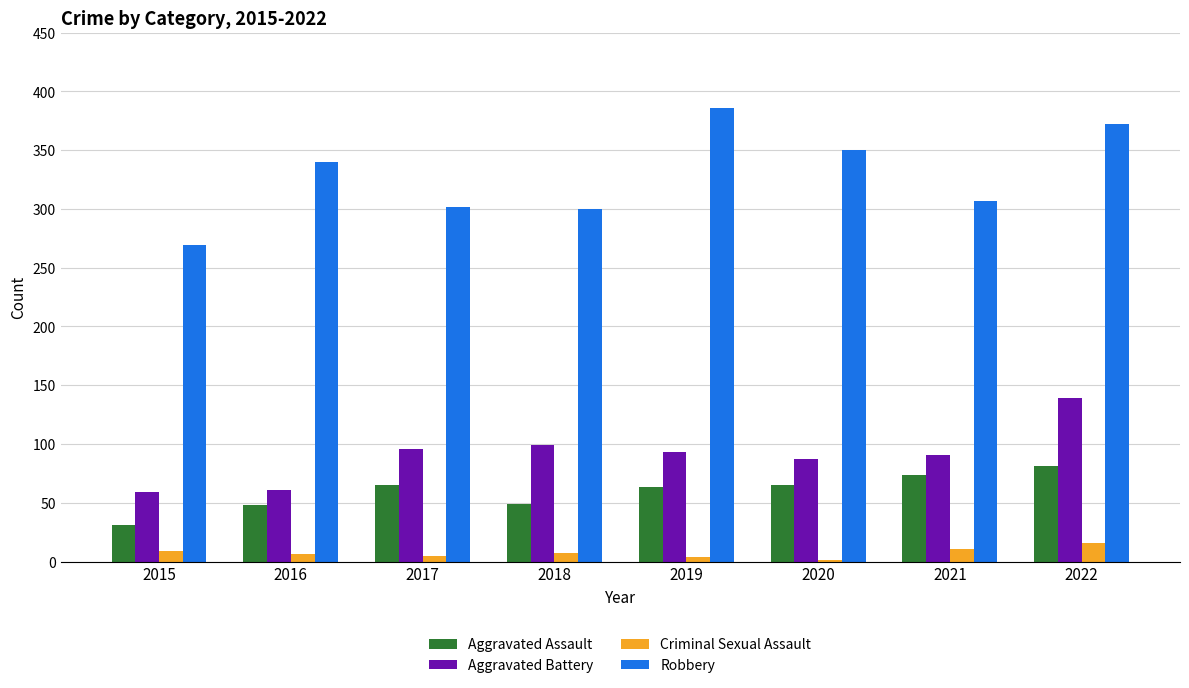

At which category is the sum across all series the highest?

2022